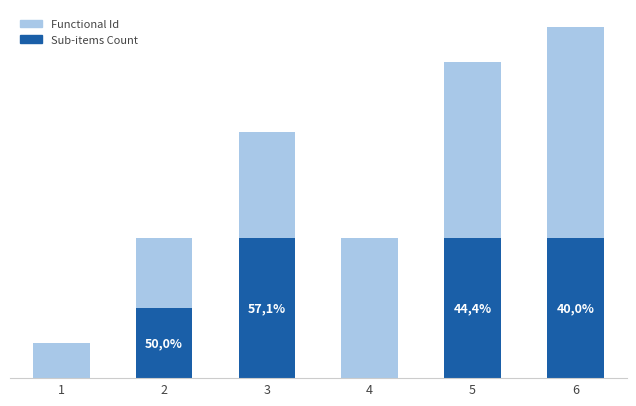

Where does the Functional Id series first go above 4?

5